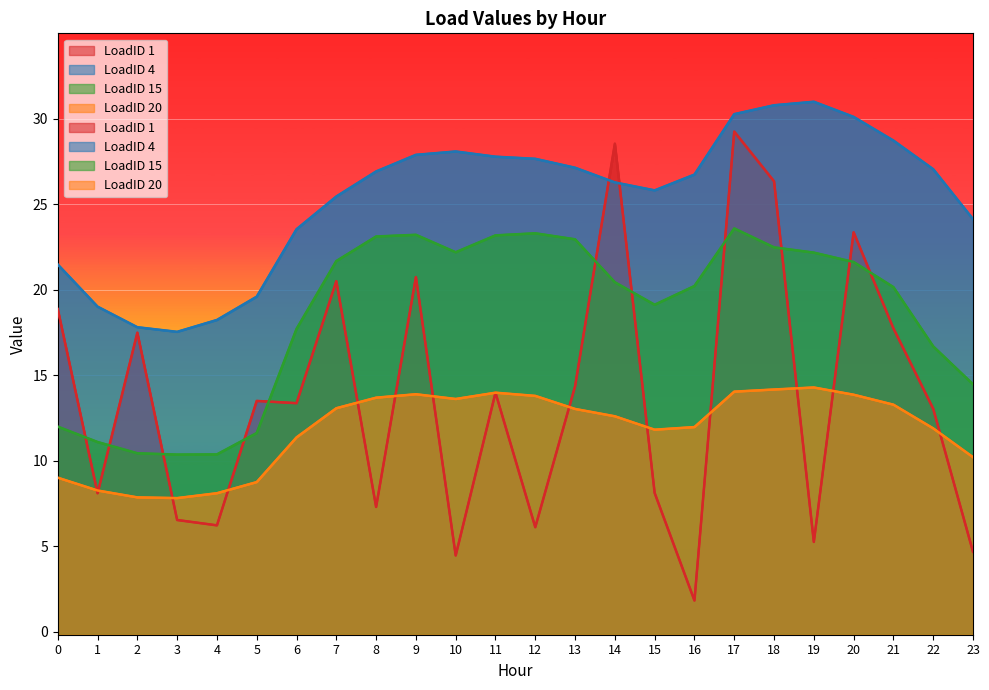

True or false: LoadID 15 has a value of 23.1 at 8.

True